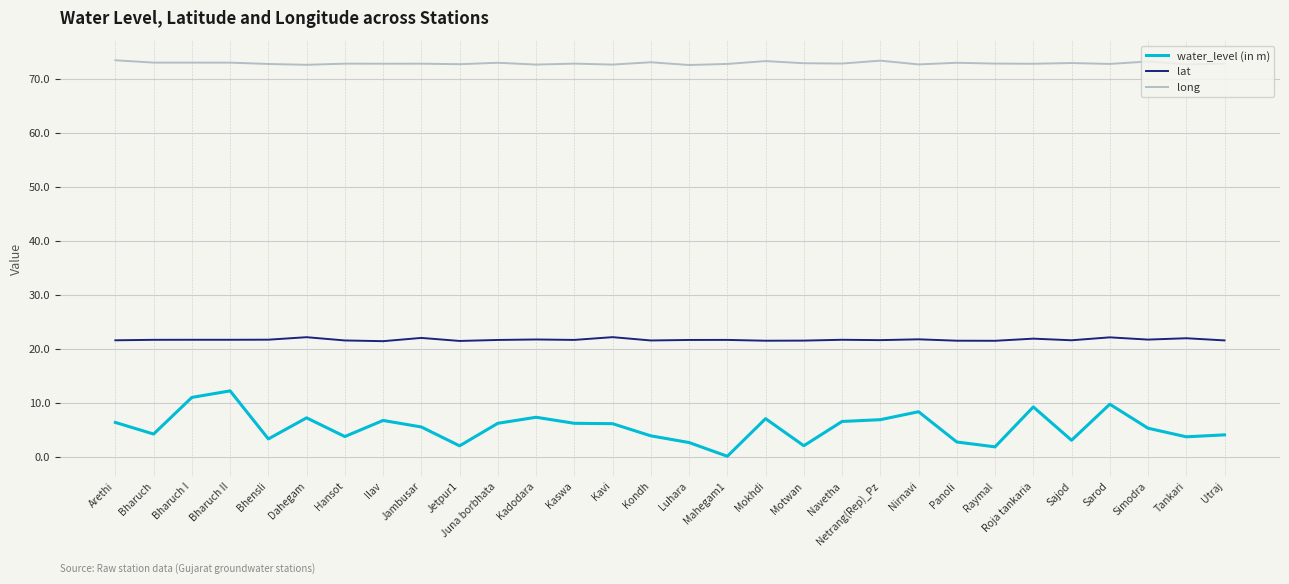

What position from the left is Kondh?

15